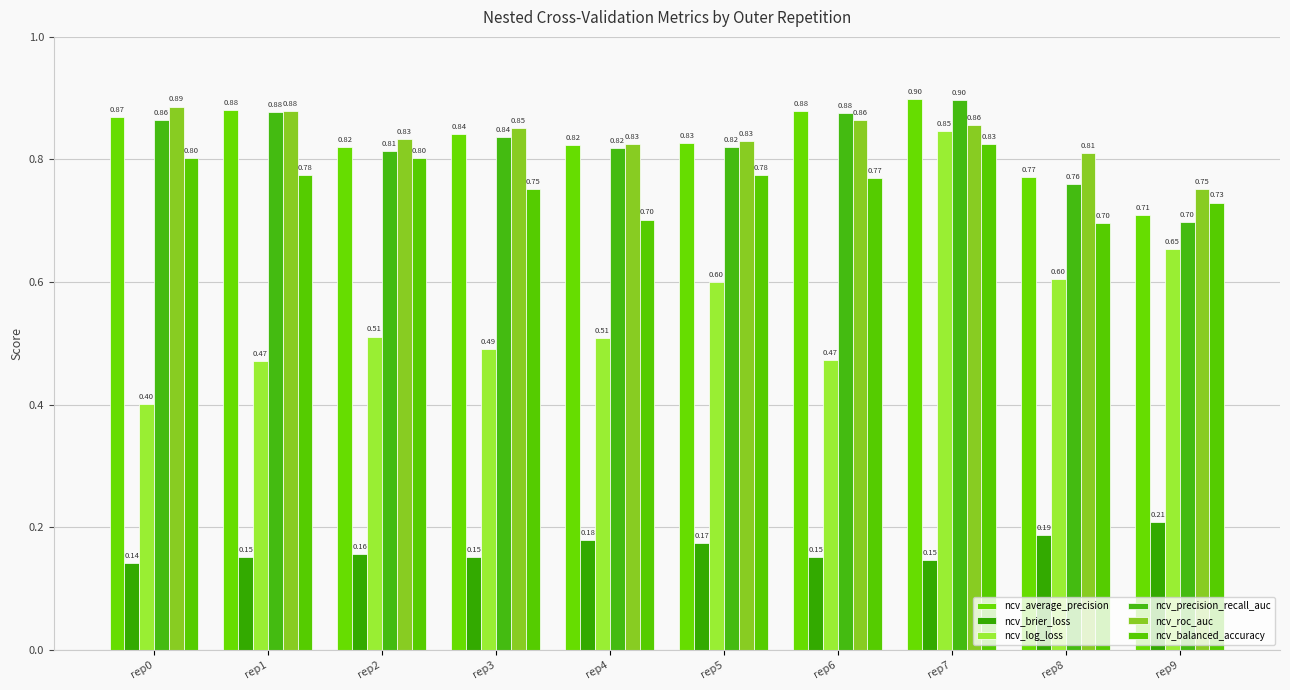

Is the value of ncv_precision_recall_auc at rep4 greater than the value of ncv_balanced_accuracy at rep4?

Yes